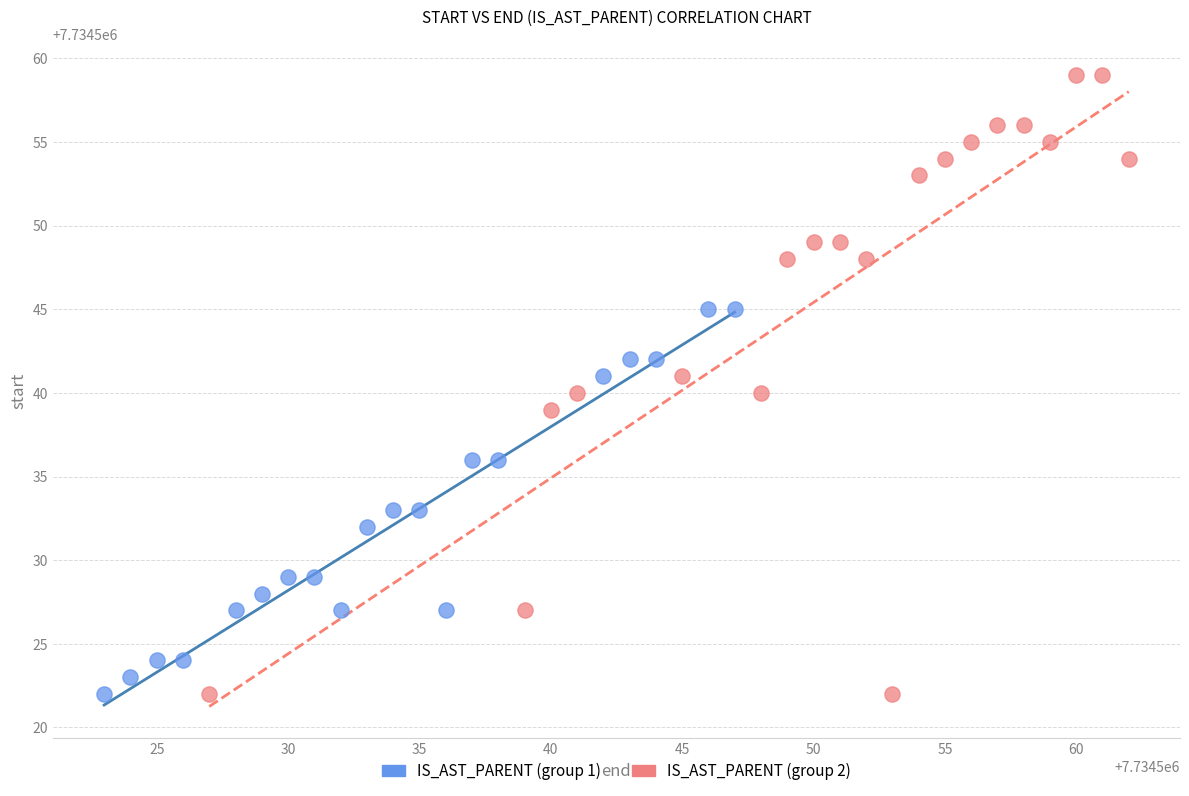

What are all the series names shown in the legend?

IS_AST_PARENT (group 1), IS_AST_PARENT (group 2)